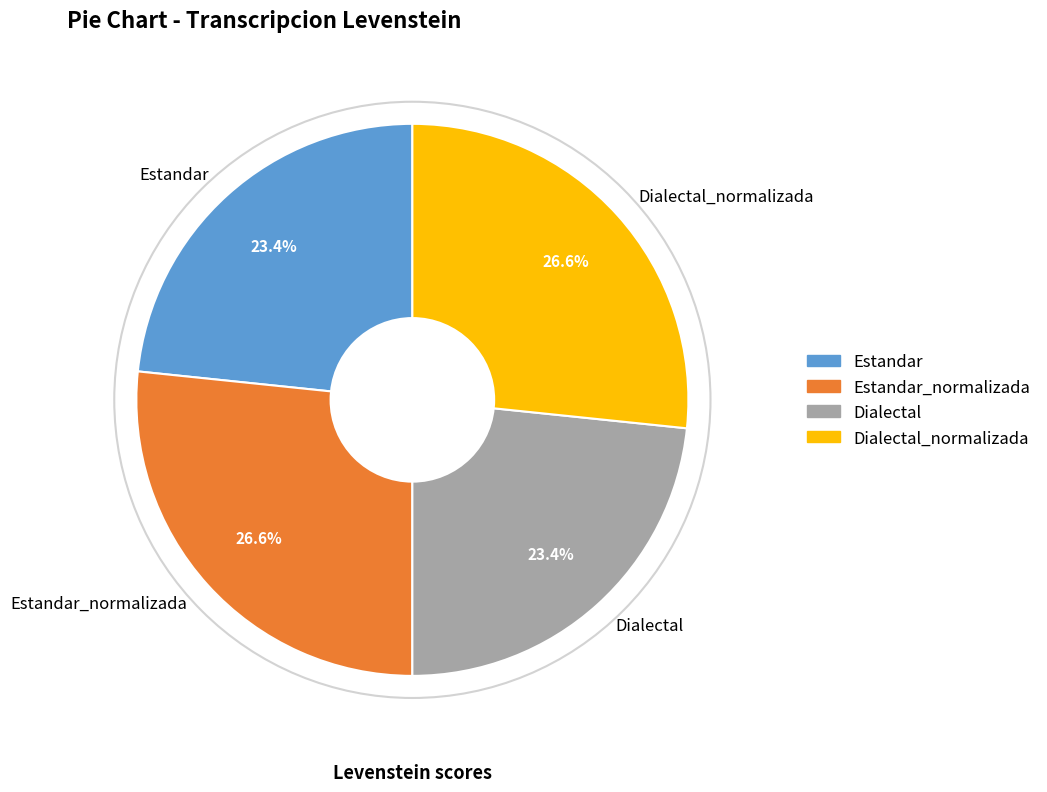

Is there any slice that represents more than half of the pie?

No